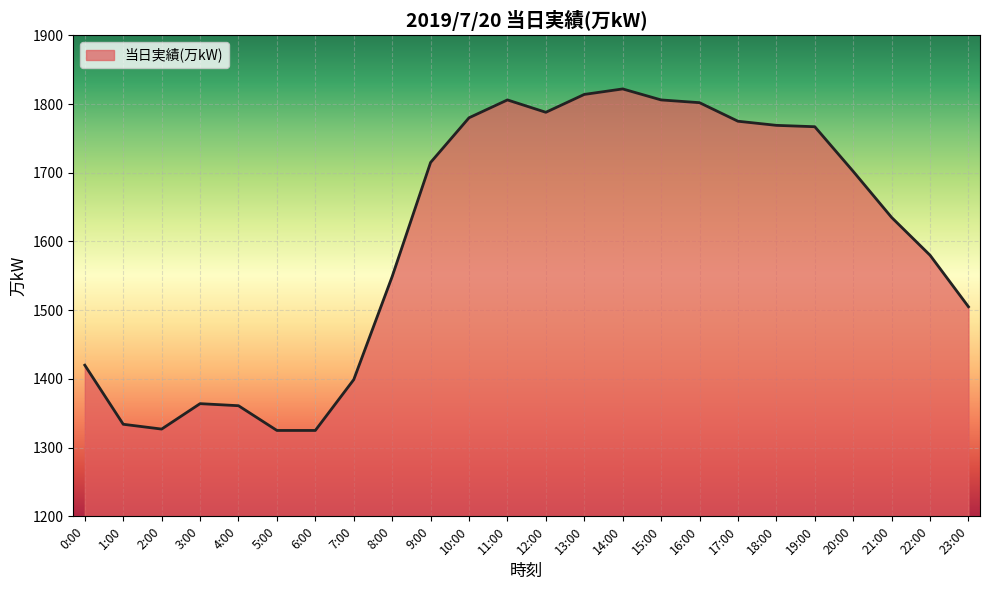

What is the minimum value shown in the chart?

1325